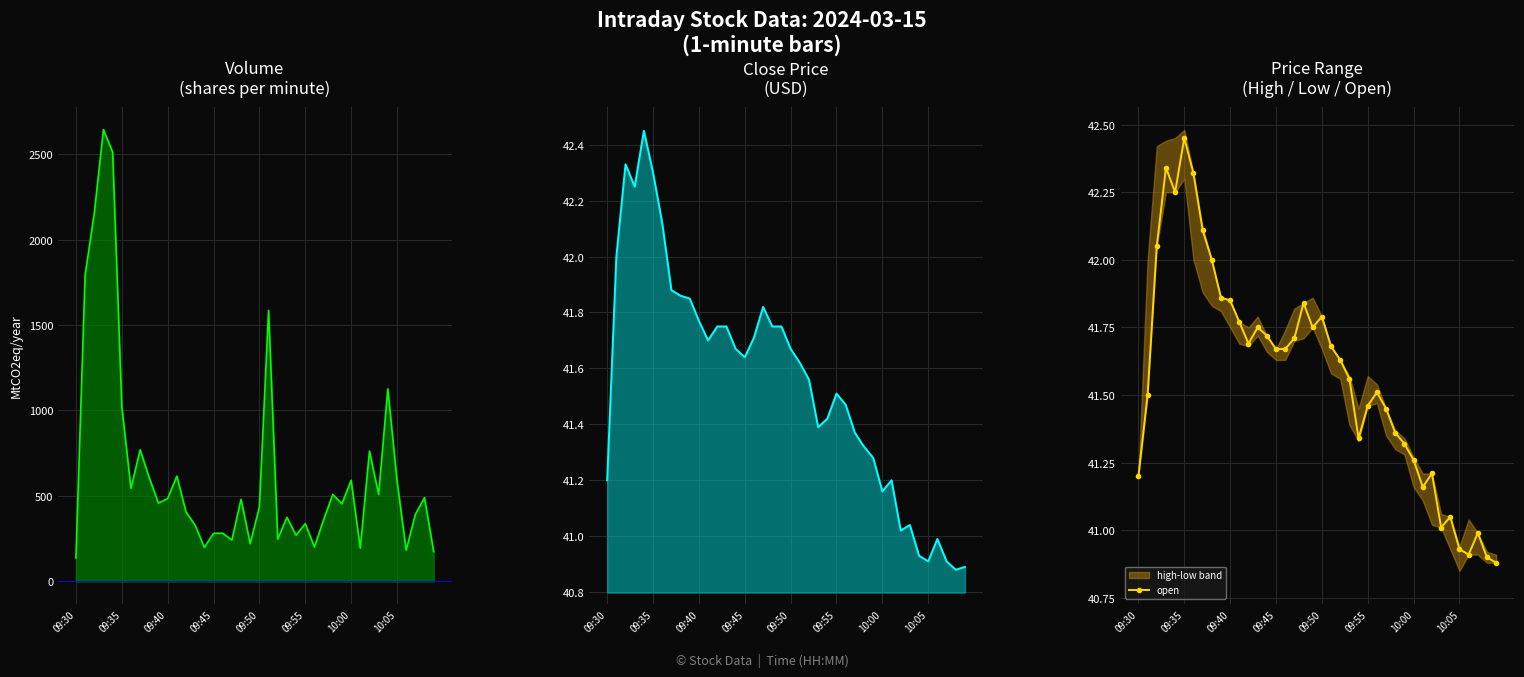

True or false: open has more than 0 points higher than both neighbors.

True